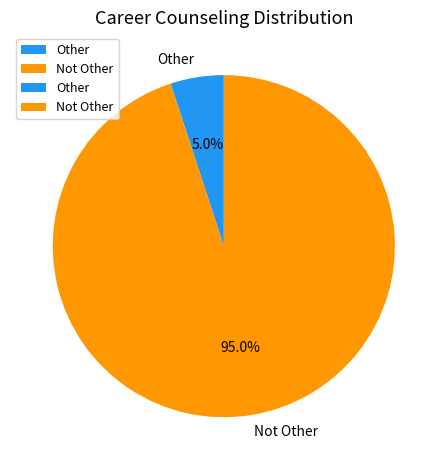

To the nearest percent, what portion does Not Other represent?

95%